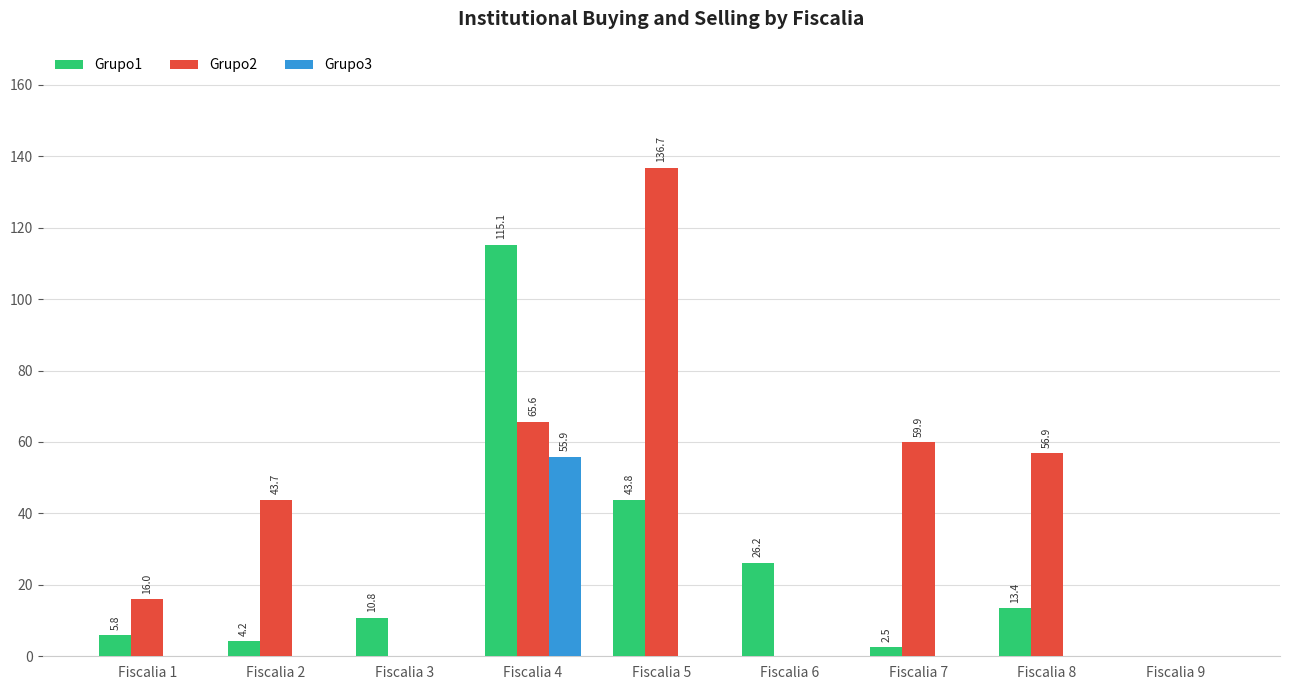

What is the total value across all series at Fiscalia 3?

10.8